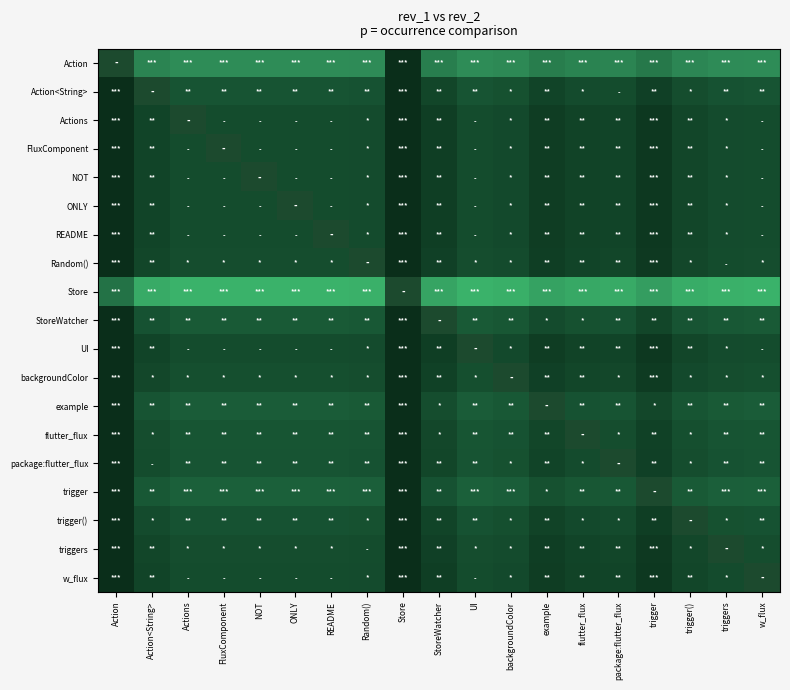

The package:flutter_flux series shows 4.1 at backgroundColor. True or false?

False